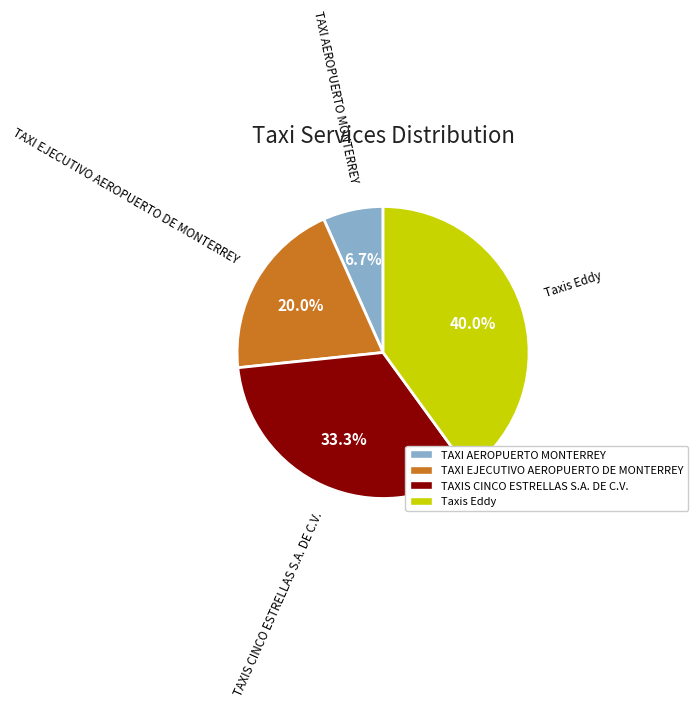

How many segments does this pie chart have?

4